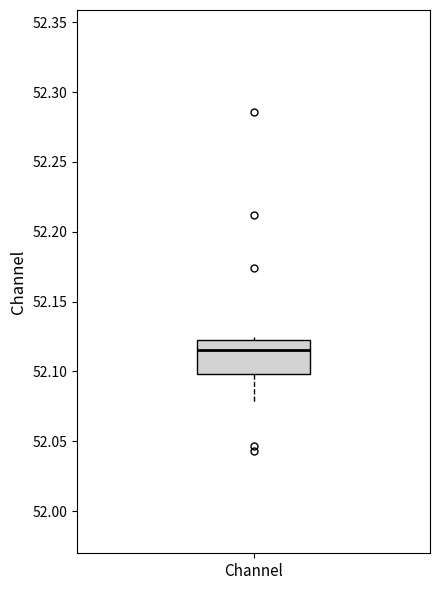

Transcribe this box plot: give where the median line is, the range the box spans, and where the two whiskers end, as read against the y-axis. The values are not printed on the chart, so give them approximately, as read against the axis.

median 52.115, box 52.100 to 52.125, whiskers 52.080 to 52.125 (just above the box's upper edge)